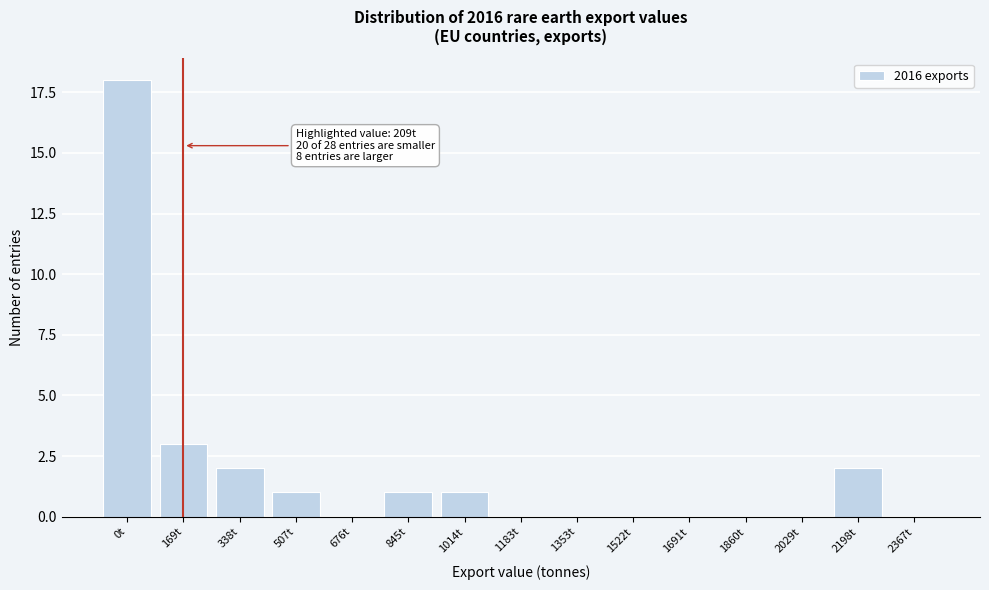

Reading left to right, extract all data points from this chart.

0t=18	169t=3	338t=2	507t=1	676t=0	845t=1	1014t=1	1183t=0	1353t=0	1522t=0	1691t=0	1860t=0	2029t=0	2198t=2	2367t=0